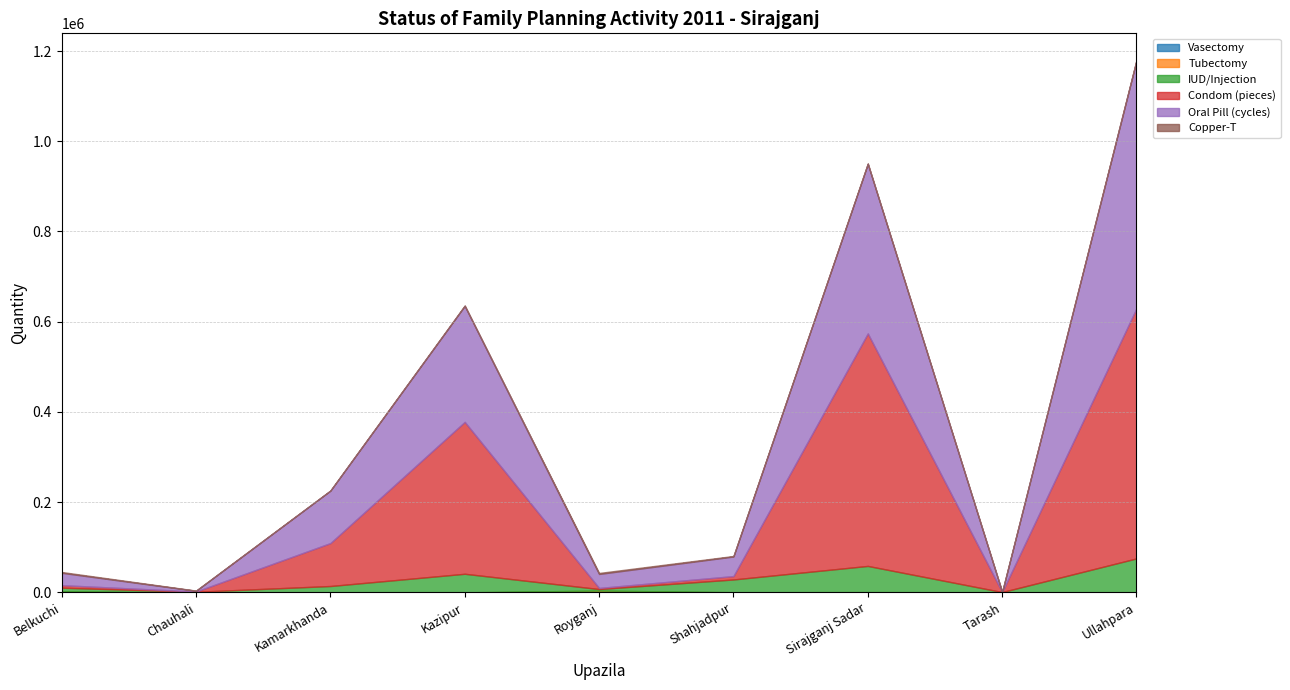

Which has a higher value, Ullahpara or Sirajganj Sadar?

Sirajganj Sadar